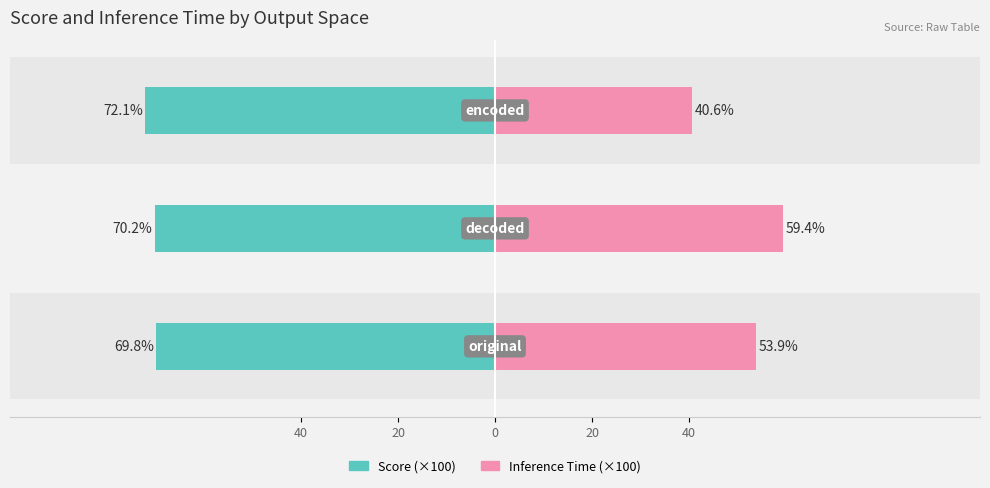

How many bars are there in total?

6